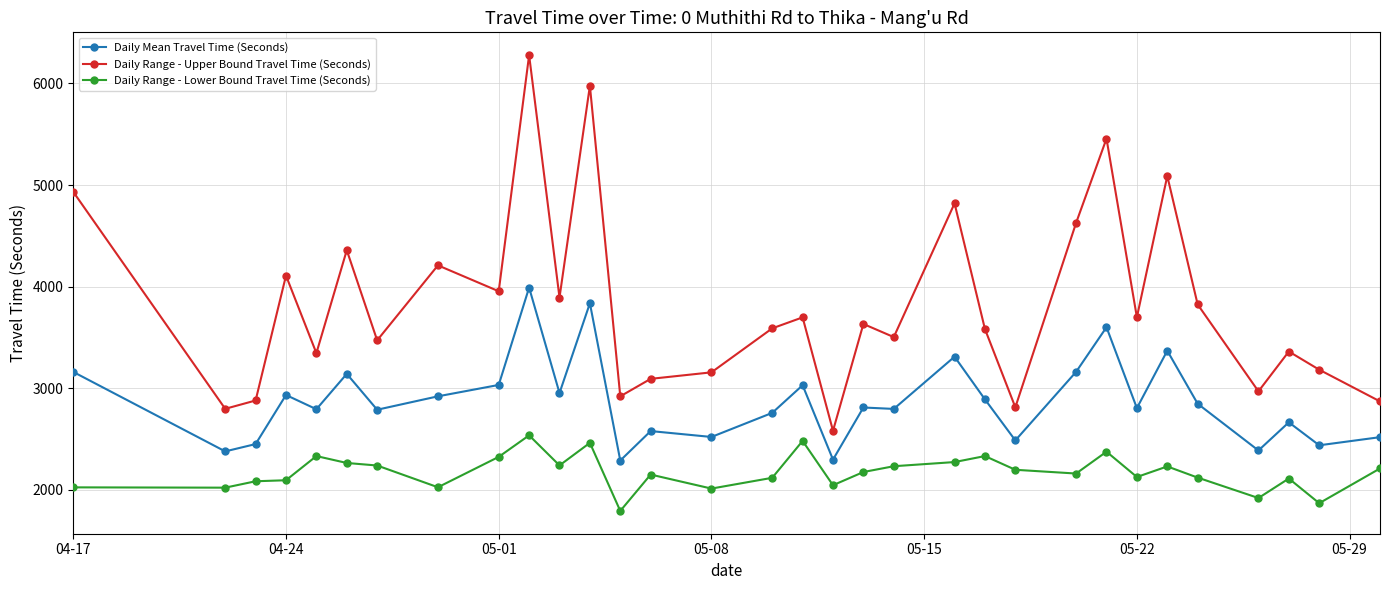

In Daily Range - Lower Bound Travel Time (Seconds), how many points are higher than both neighbors (excluding endpoints)?

9